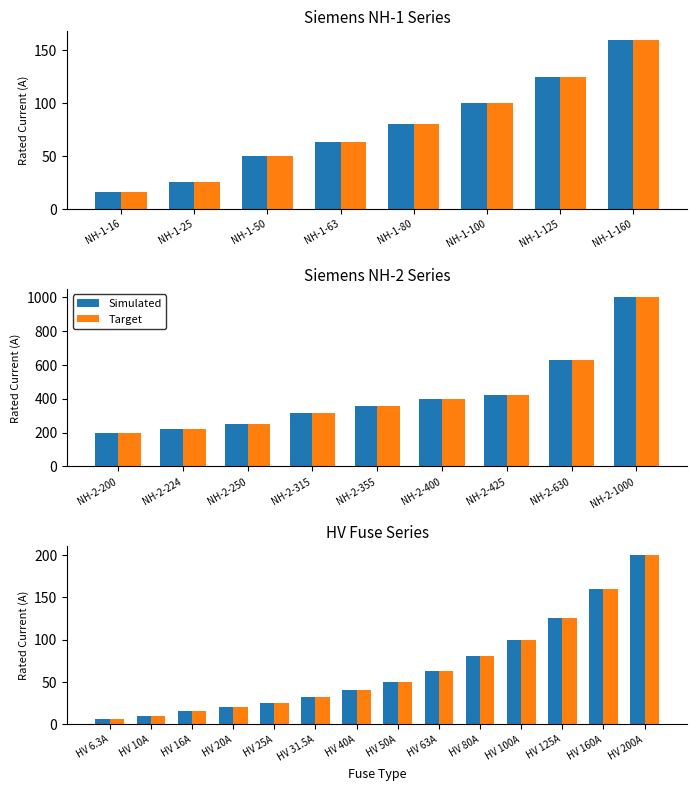

How many data points in Simulated are less than 50?

7